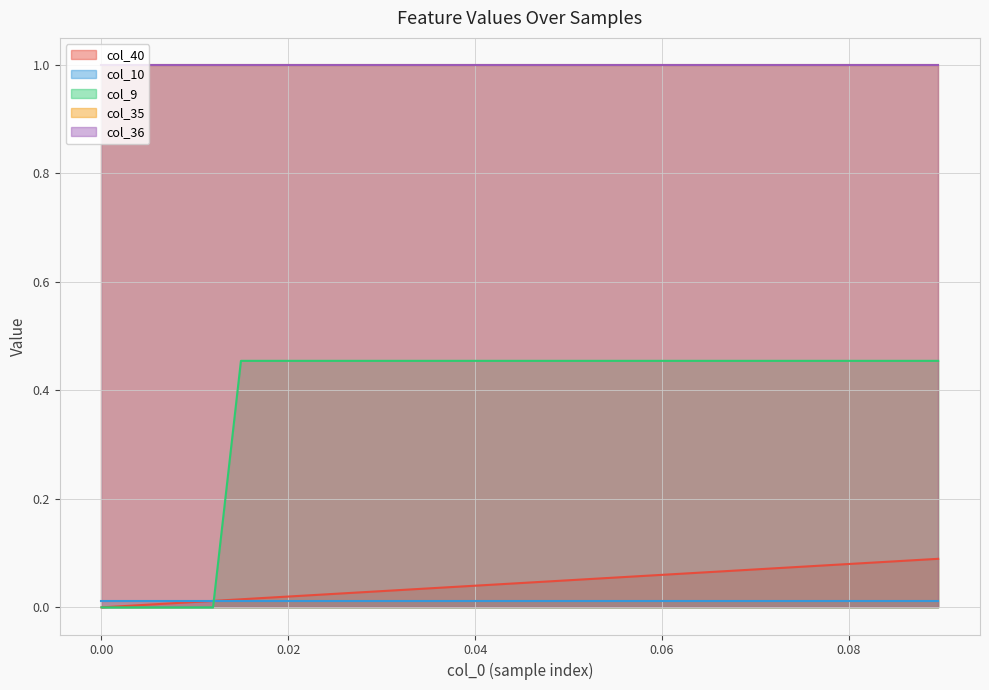

What is the difference between the highest and lowest values at 20?

1.0